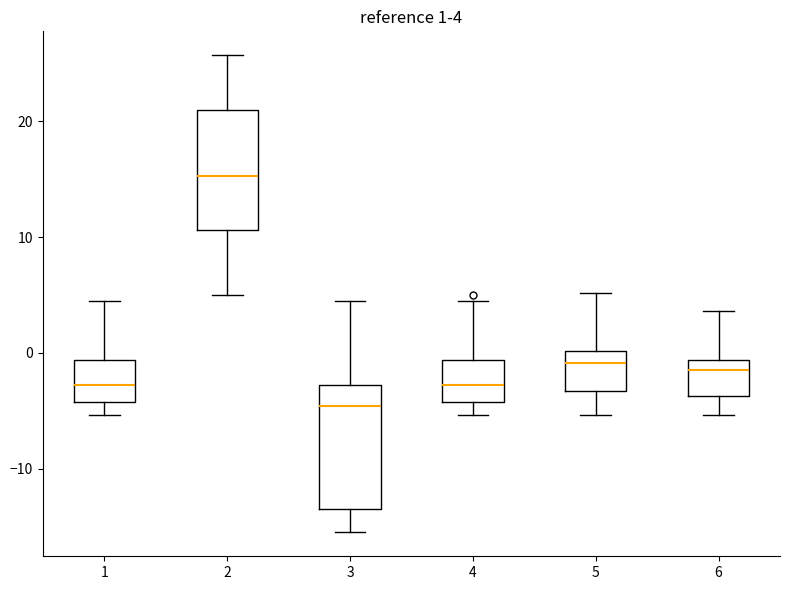

Which box has the highest median line?

2